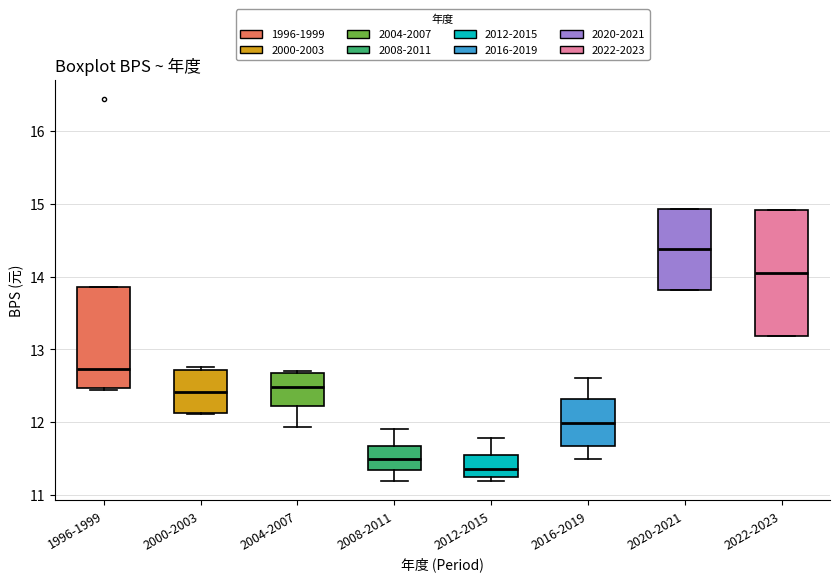

Which box has the lowest median line?

2012-2015